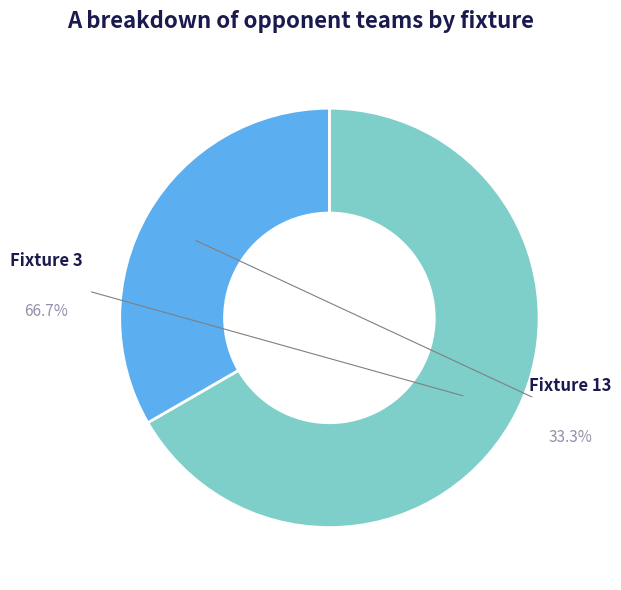

What percentage is the Fixture 13 slice, to the nearest percent?

33%